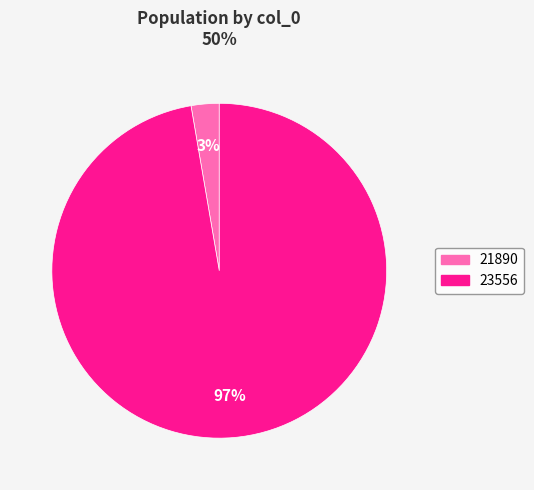

To the nearest percent, what portion does 21890 represent?

3%